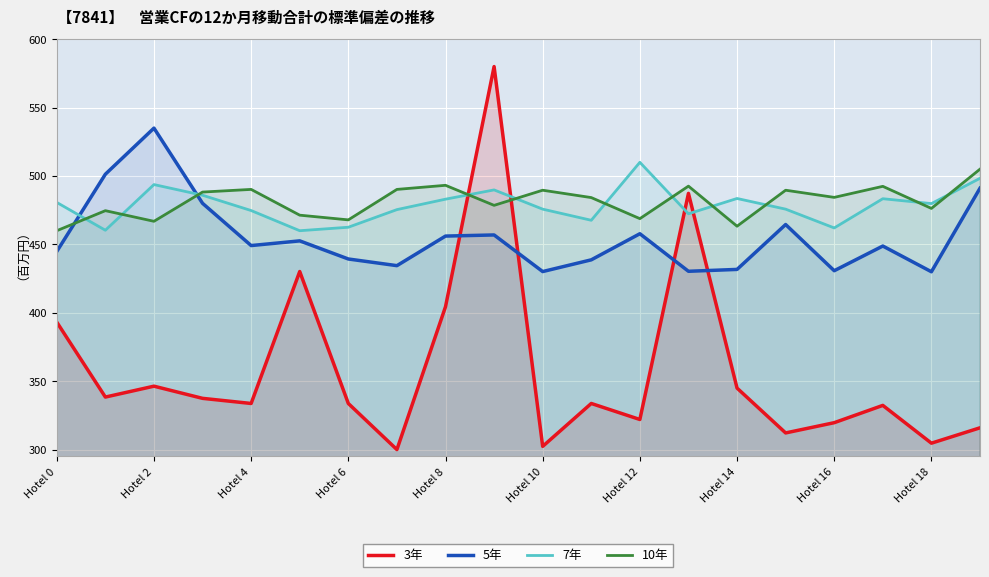

What are all the series names shown in the legend?

3年, 5年, 7年, 10年